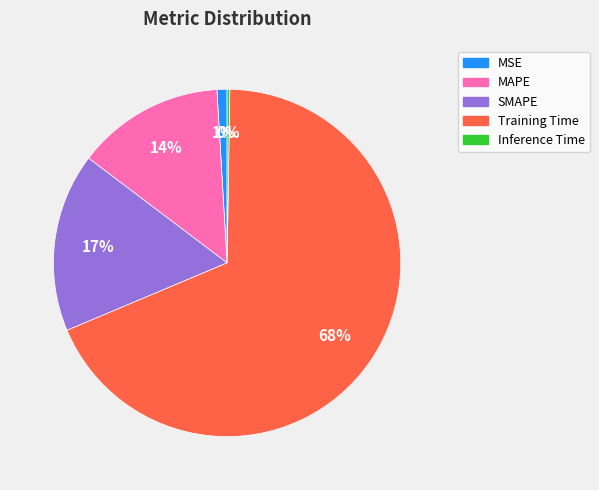

Which category accounts for the majority?

Training Time